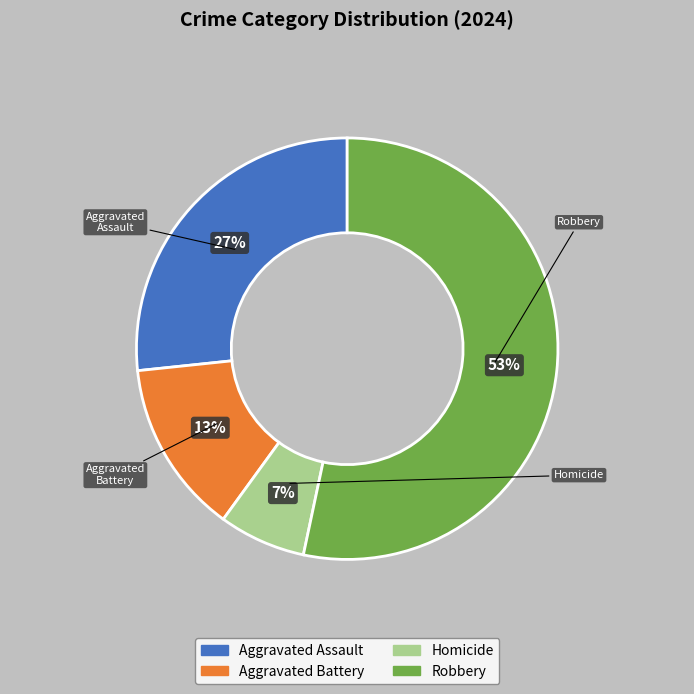

Is it true that Homicide is 7% of the pie?

True